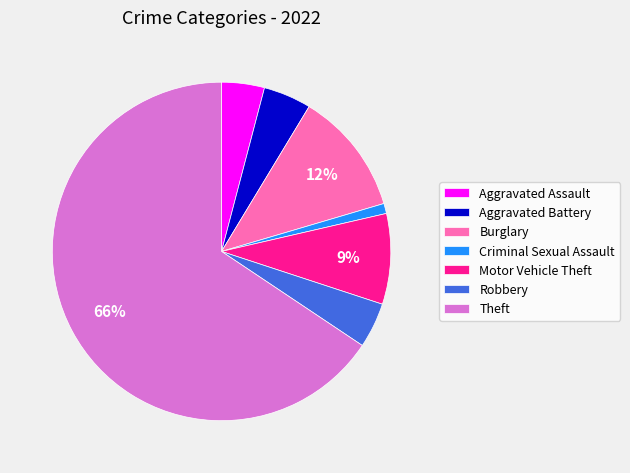

Is the sum of Criminal Sexual Assault and Motor Vehicle Theft greater than half?

No